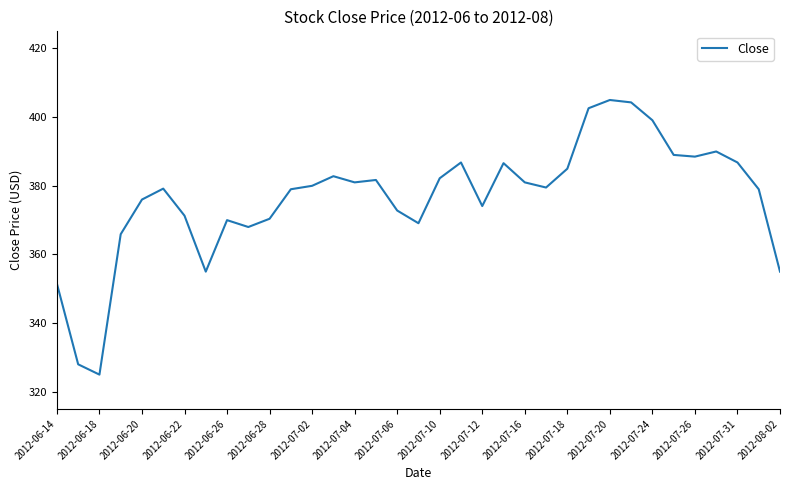

What is the difference between the maximum and minimum values?

80.0